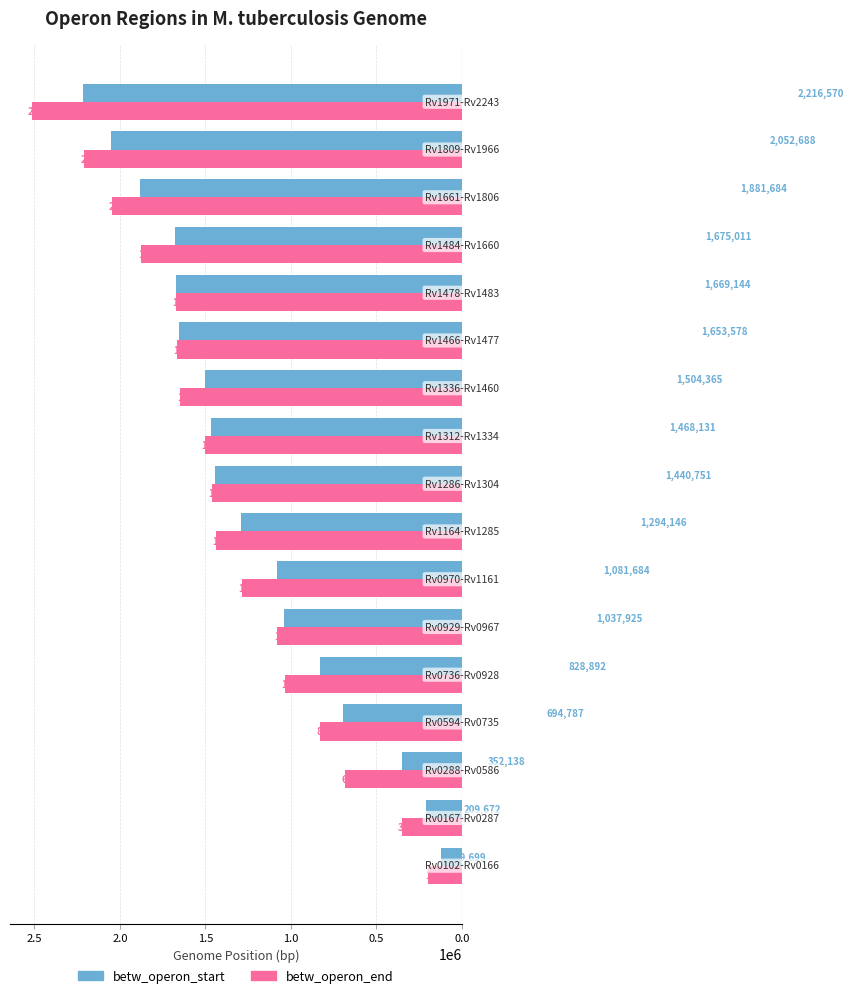

What is the lowest value of the betw_operon_start series?

119699